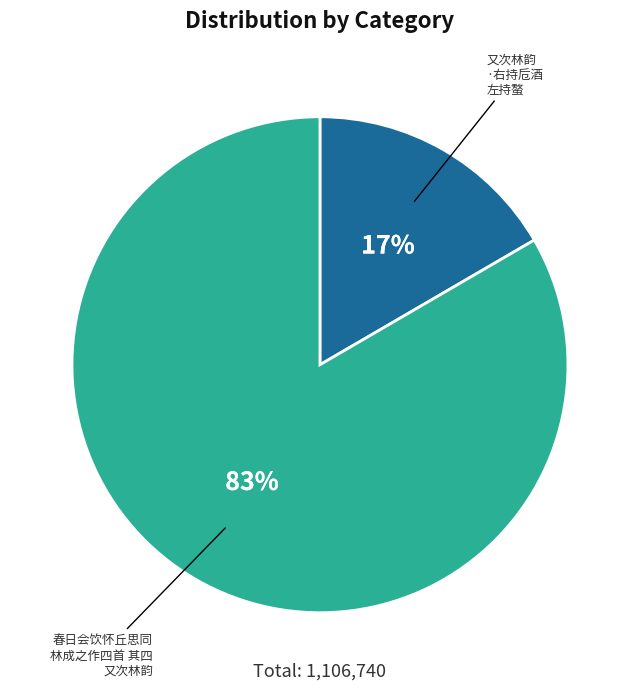

Is there any slice that represents more than half of the pie?

Yes